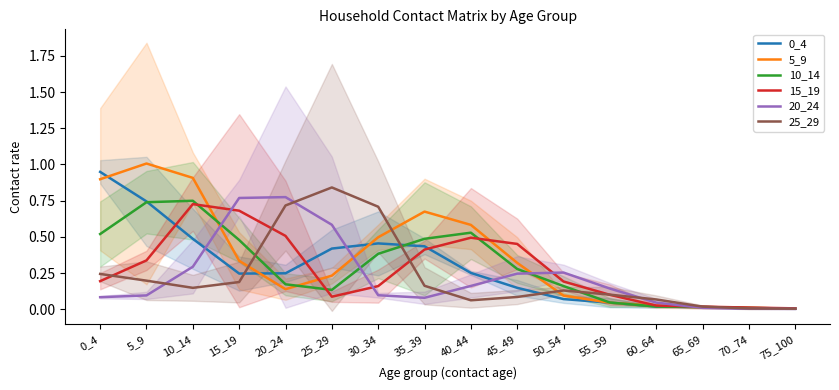

Which label corresponds to the smallest value in the chart?

75_100